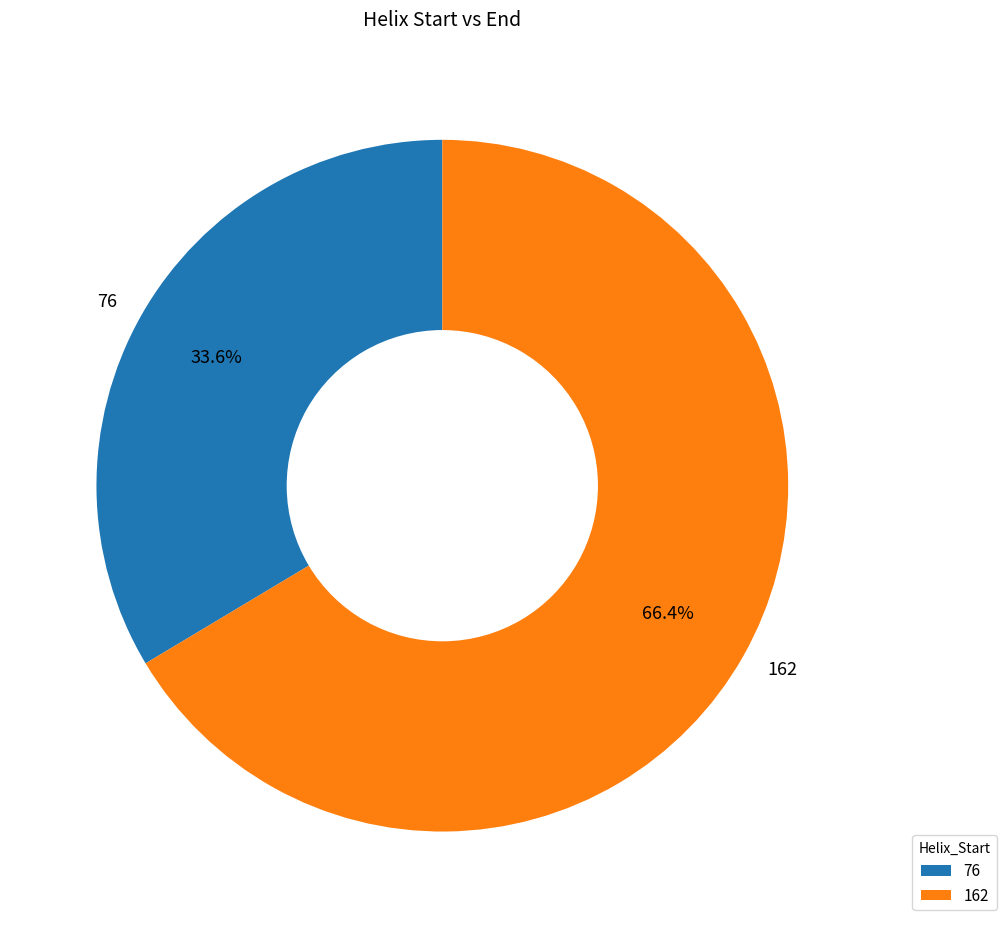

Which category has the smallest portion of the pie?

76